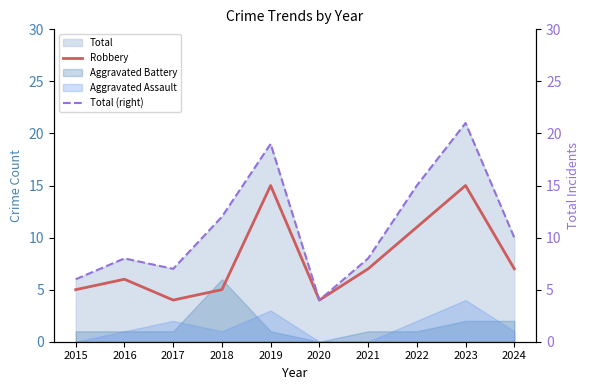

The value of Total (right) at 2021 is 13. True or false?

False